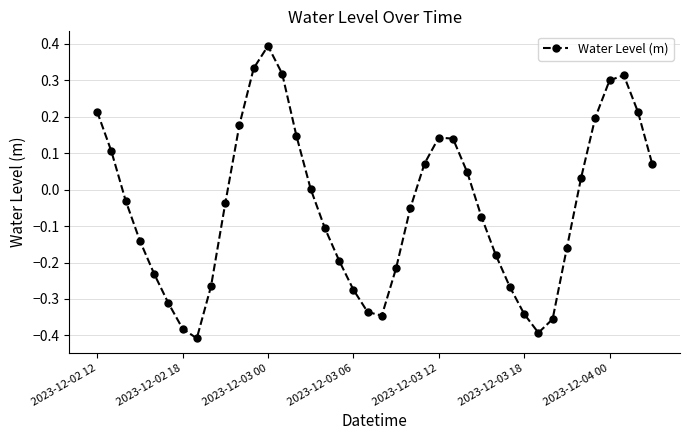

How many interior local peaks (higher than both neighbors) does the data have?

3